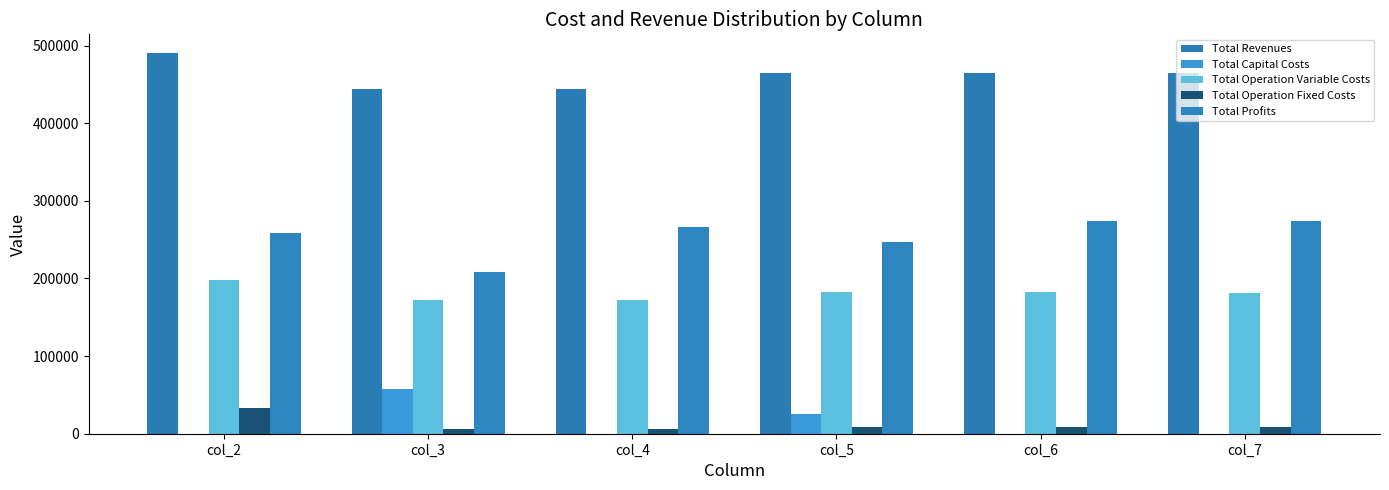

What is the difference between the maximum and second lowest values in the Total Operation Variable Costs series?

25024.1